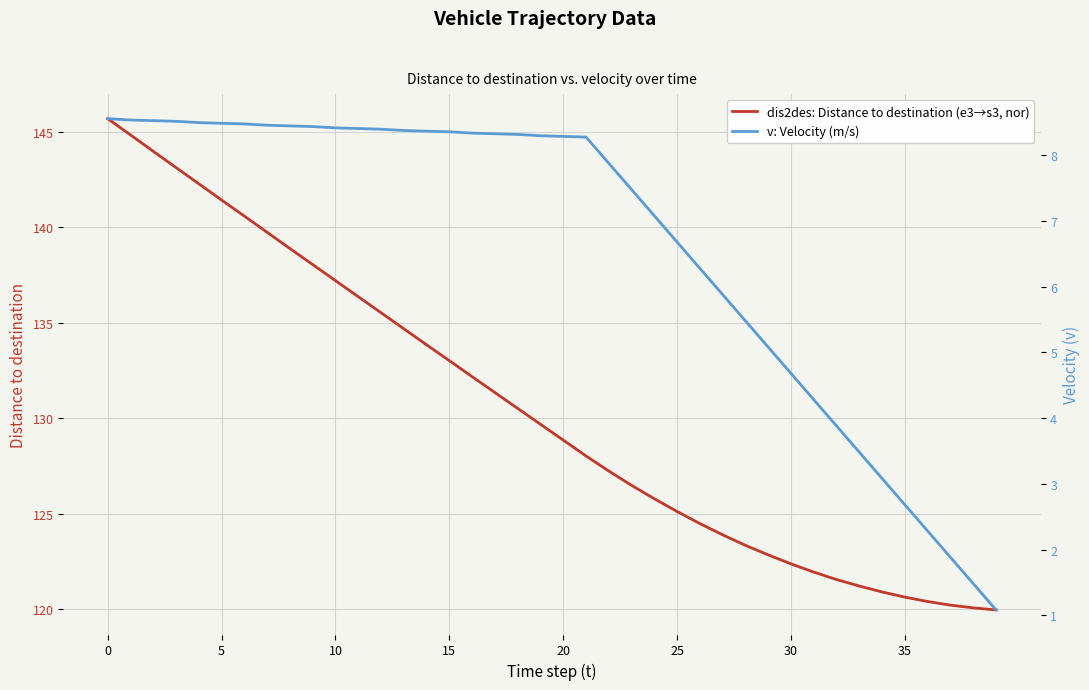

Rank the series at 15 from highest to lowest value.

dis2des: Distance to destination (e3→s3, nor), v: Velocity (m/s)